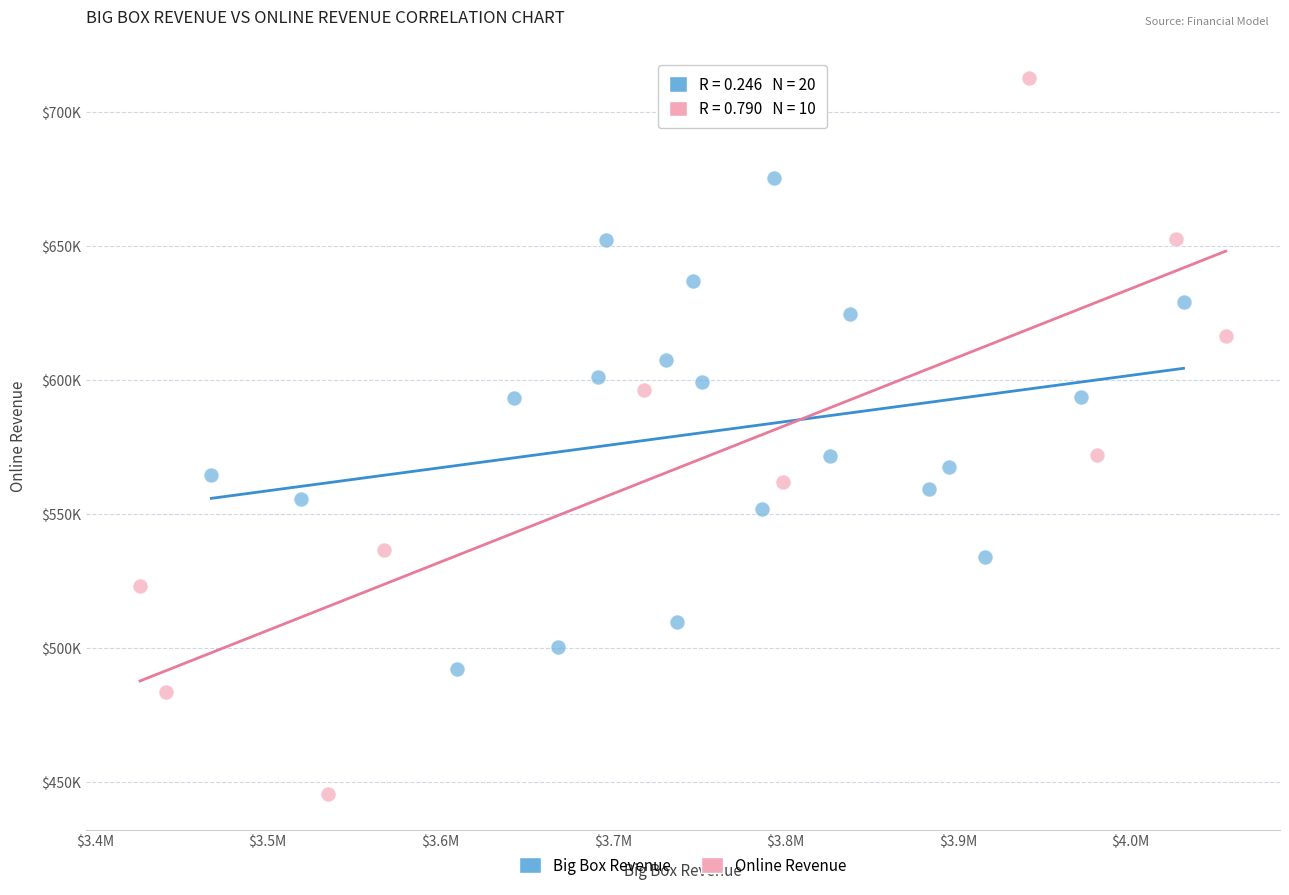

What are all the series names shown in the legend?

Big Box Revenue, Online Revenue